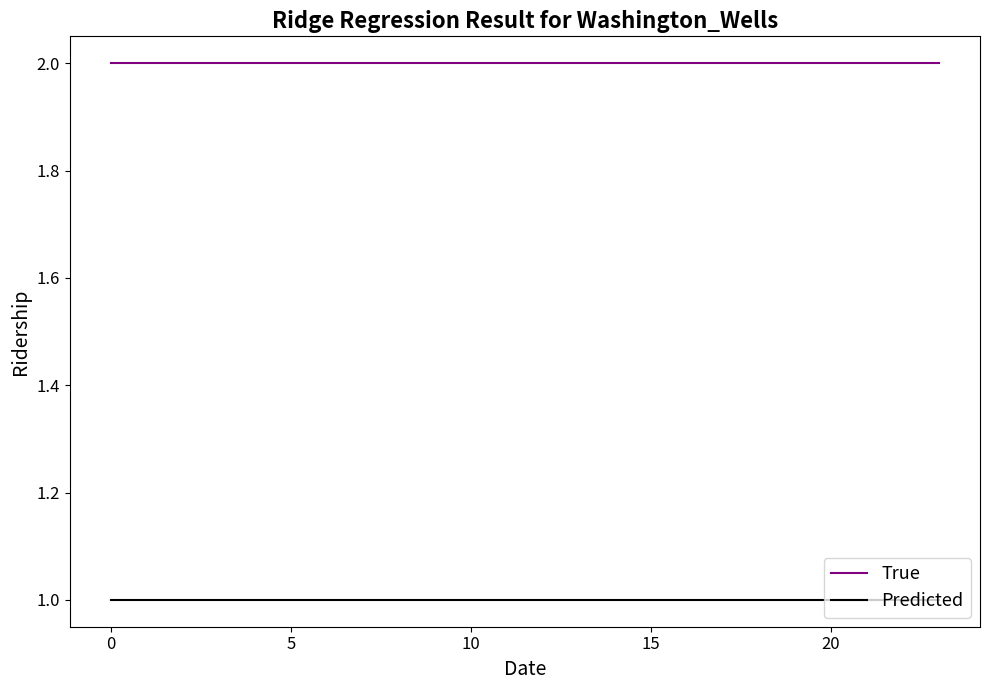

Count the number of data series in this chart.

2